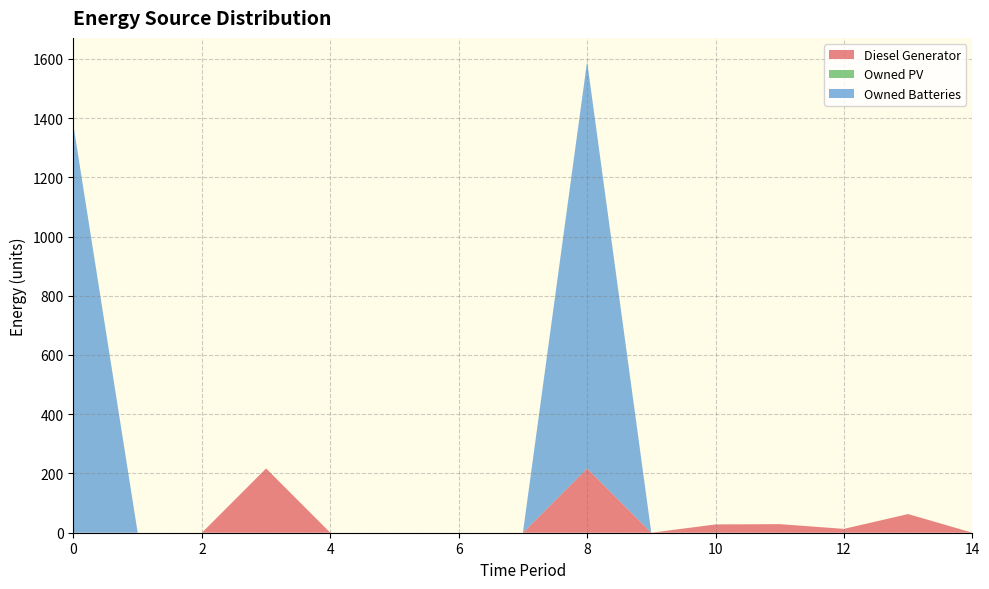

Reading right to left, extract all data points from this chart.

Diesel Generator: 14=0	13=63	12=13	11=29	10=28	9=0	8=217	7=0	6=0	5=0	4=0	3=217	2=0	1=0	0=0
Owned PV: 14=0	13=0	12=0	11=0	10=0	9=0	8=0	7=0	6=0	5=0	4=0	3=0	2=0	1=0	0=0
Owned Batteries: 14=0	13=0	12=0	11=0	10=0	9=0	8=1374	7=0	6=0	5=0	4=0	3=0	2=0	1=0	0=1374